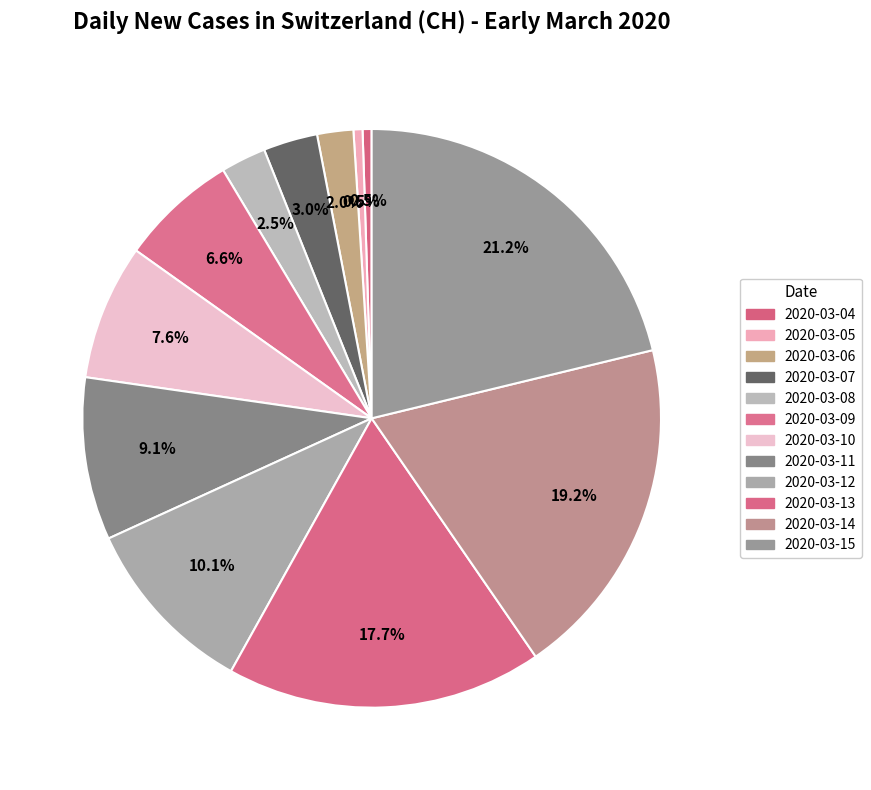

To the nearest percent, what is the difference between the largest and smallest slice percentages?

21%